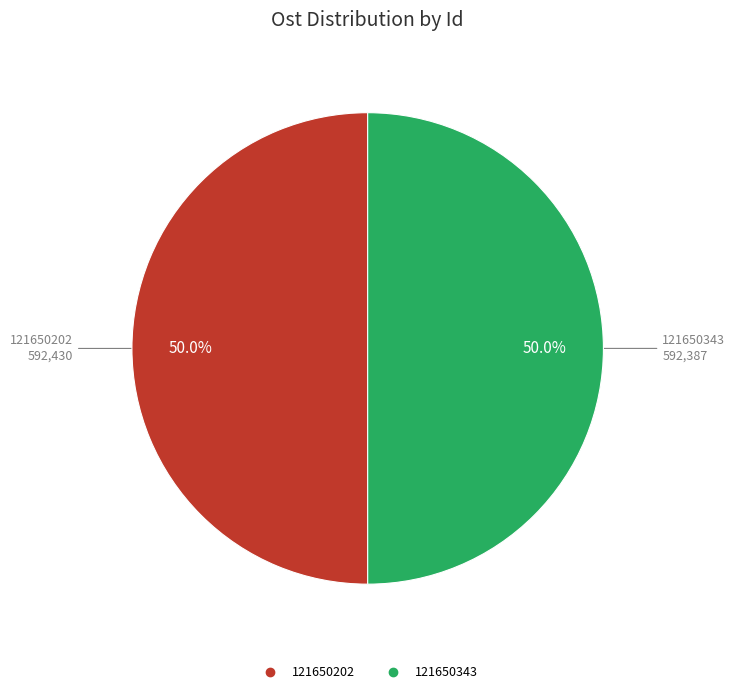

What is the ratio of the value at 121650343 to the value at 121650202?

1.0